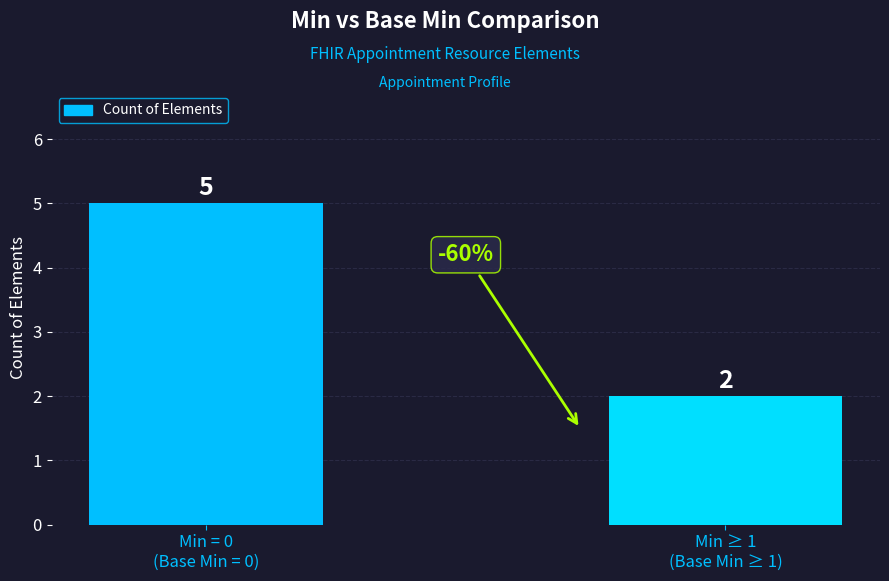

What is the label of the 1st bar from the right?

Min ≥ 1
(Base Min ≥ 1)